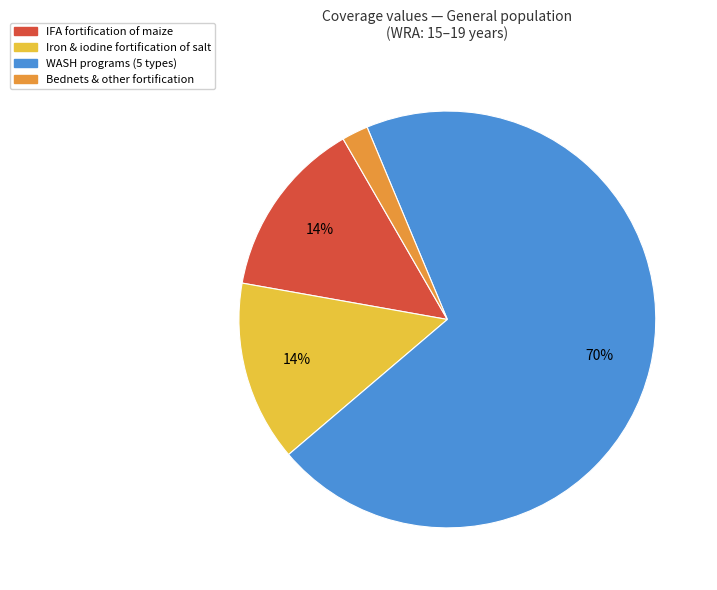

Is there any slice that represents more than half of the pie?

Yes